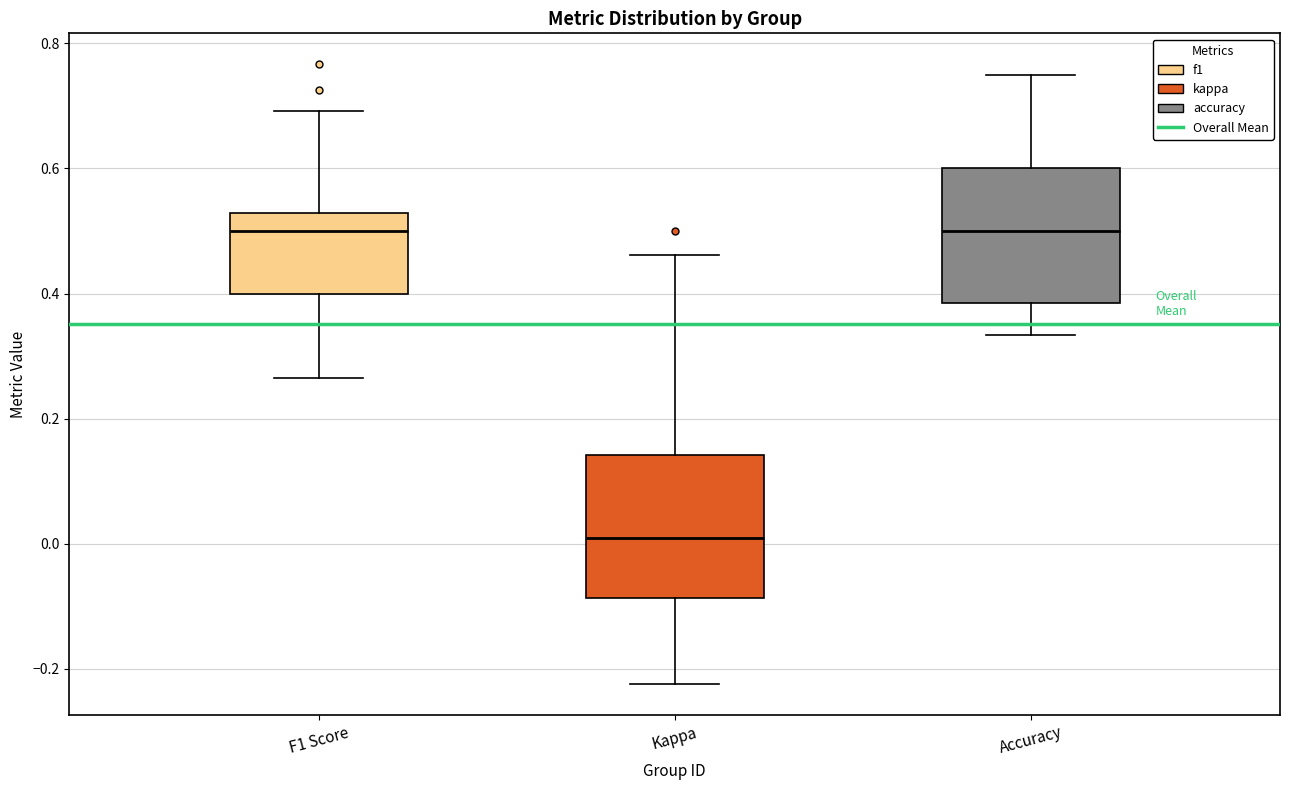

Reading left to right, read every box against the y-axis: the position of its median line, the range the box covers, and the ends of its whiskers. The values are not printed on the chart, so give them approximately, as read against the axis.

F1 Score: median 0.50, box 0.40 to 0.52, whiskers 0.26 to 0.70
Kappa: median 0.00, box -0.08 to 0.14, whiskers -0.22 to 0.46
Accuracy: median 0.50, box 0.38 to 0.60, whiskers 0.34 to 0.76